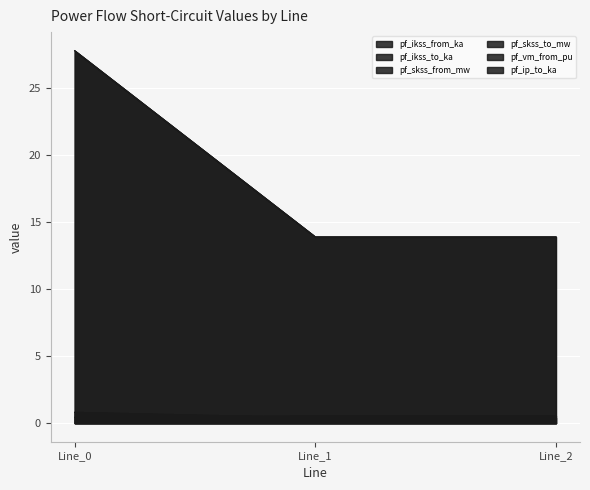

Which category has the highest value in the pf_vm_from_pu series?

Line_1